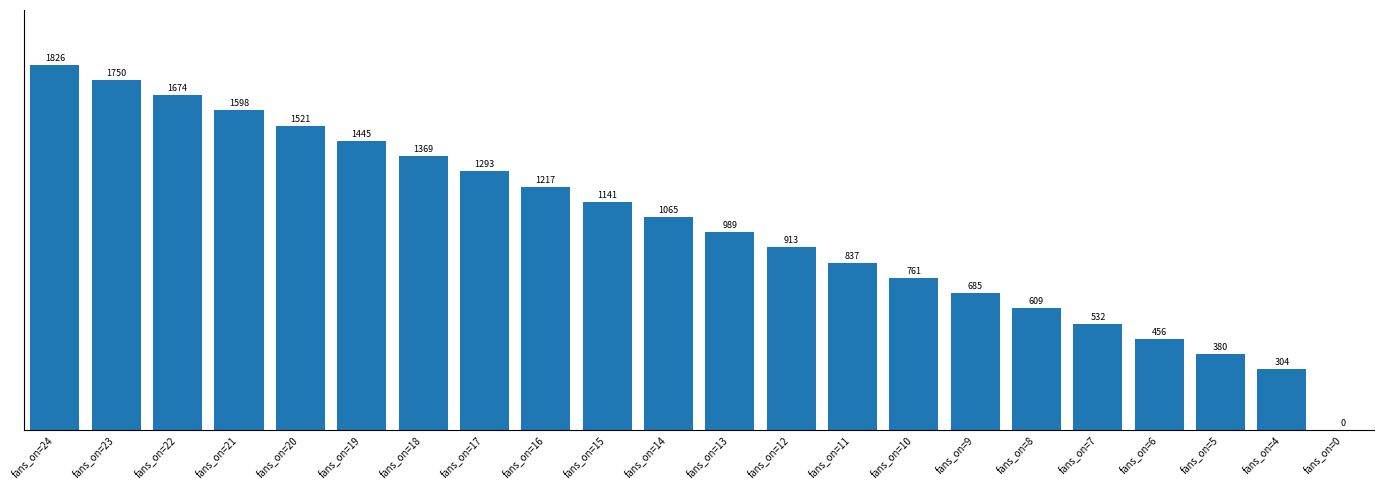

Count the number of data series in this chart.

1